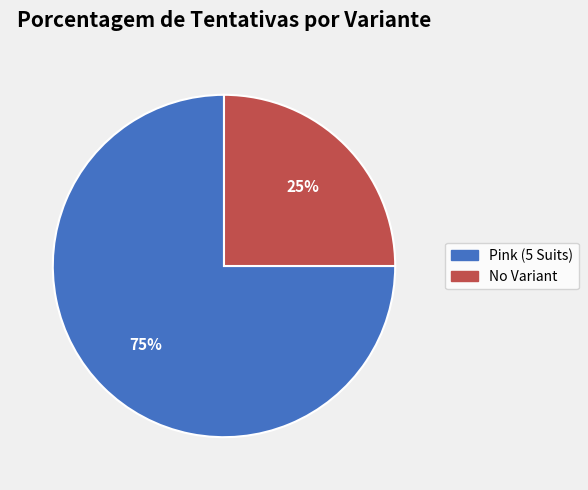

Which has a higher value, No Variant or Pink (5 Suits)?

Pink (5 Suits)